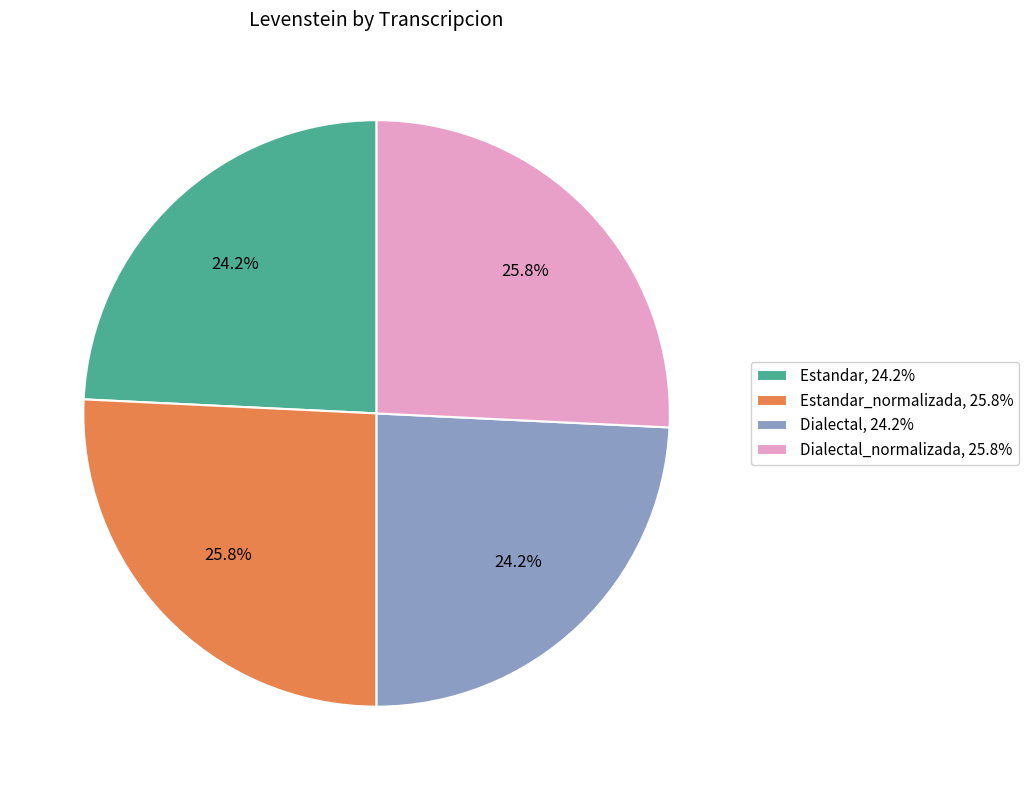

What portion of the pie excludes Dialectal, 24.2%?

75.8%